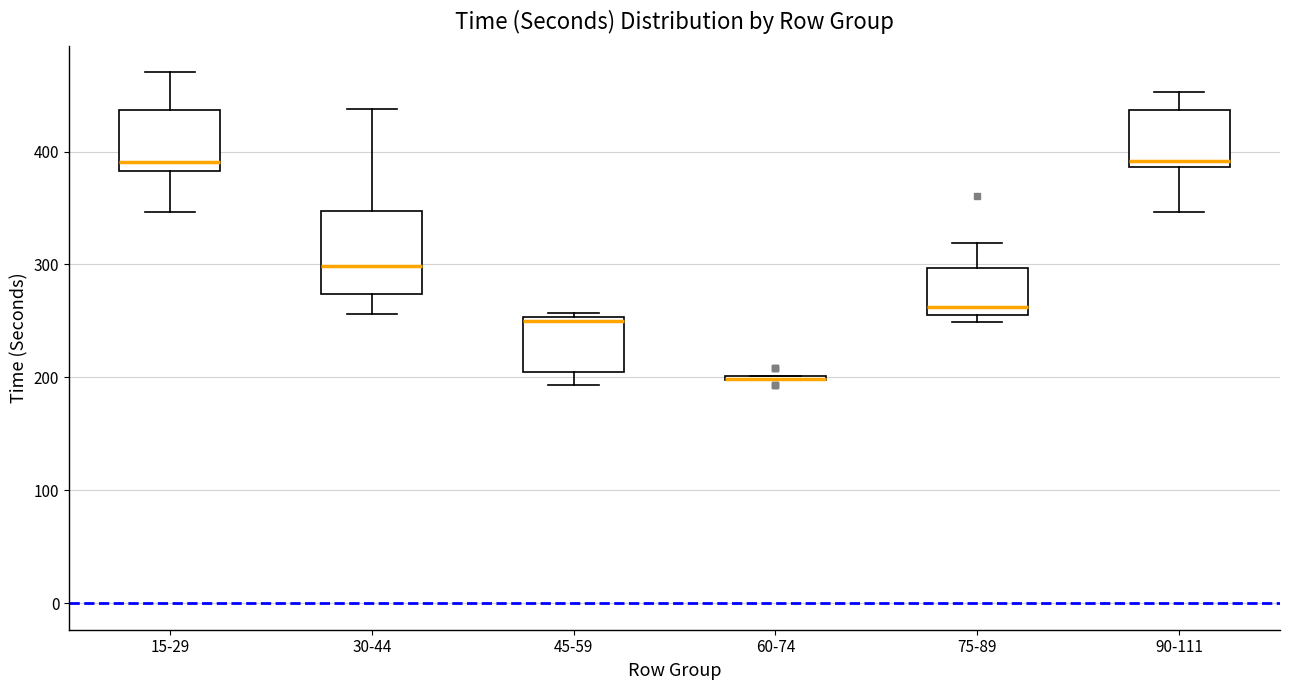

Reading left to right, read every box against the y-axis: the position of its median line, the range the box covers, and the ends of its whiskers. The values are not printed on the chart, so give them approximately, as read against the axis.

15-29: median 390, box 380 to 440, whiskers 350 to 470
30-44: median 300, box 270 to 350, whiskers 260 to 440
45-59: median 250 (just below the box's upper edge), box 200 to 250, whiskers 190 to 260
60-74: box collapsed to a line at 200, whiskers 200 to 200
75-89: median 260, box 250 to 300, whiskers 250 (just below the box's lower edge) to 320
90-111: median 390 (just above the box's lower edge), box 390 to 440, whiskers 350 to 450